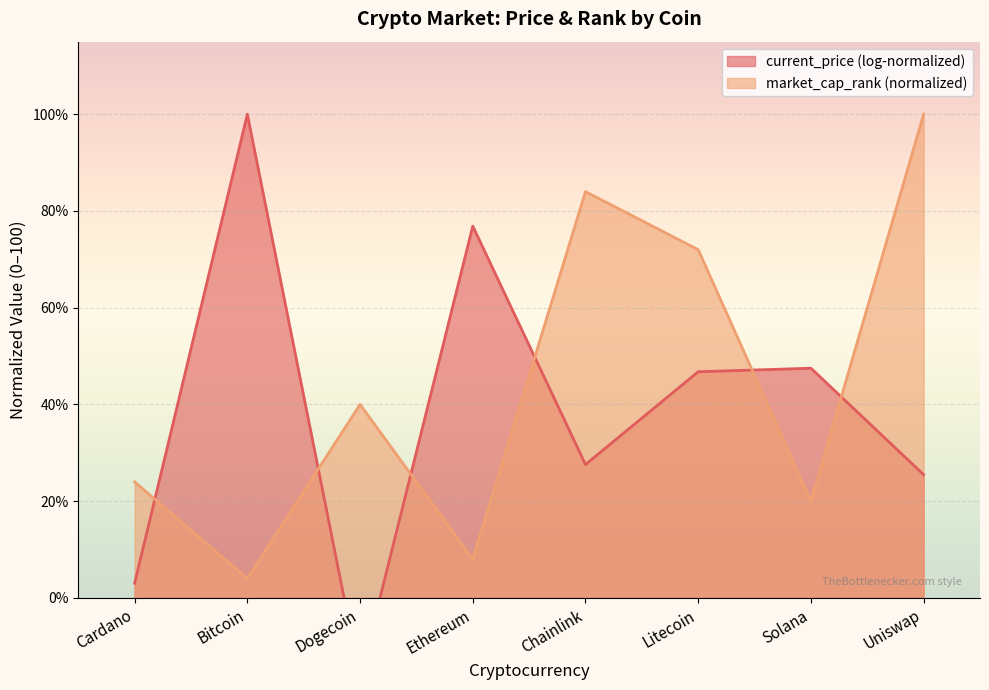

True or false: the data shows 1 at Bitcoin.

False